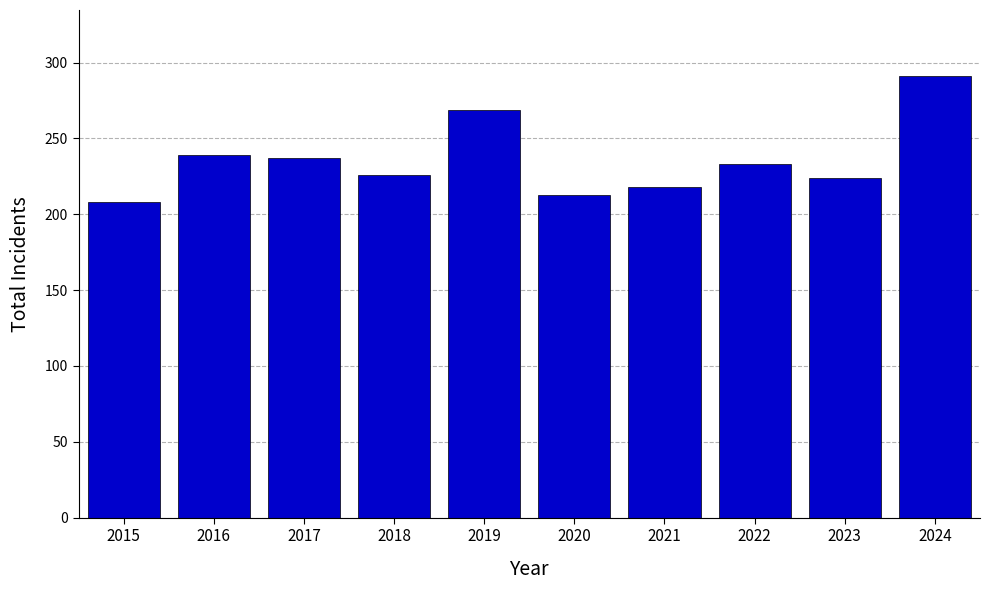

Reading right to left, what are all the values shown in this chart?

2024=291	2023=224	2022=233	2021=218	2020=213	2019=269	2018=226	2017=237	2016=239	2015=208